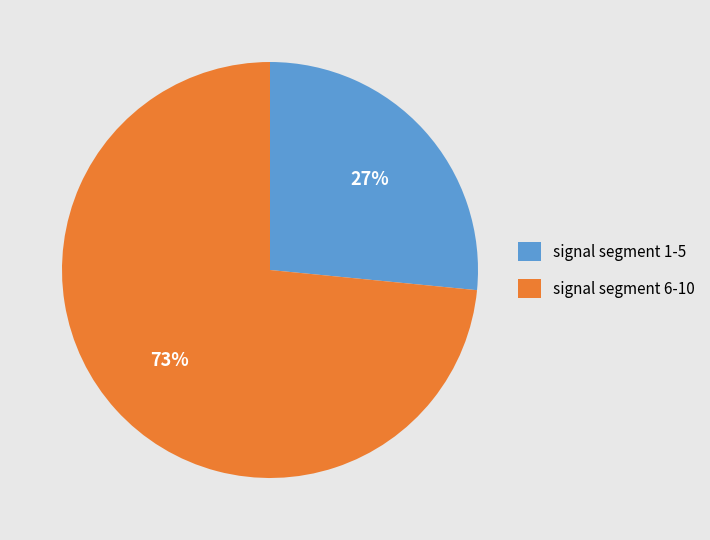

Count the number of slices in the pie.

2